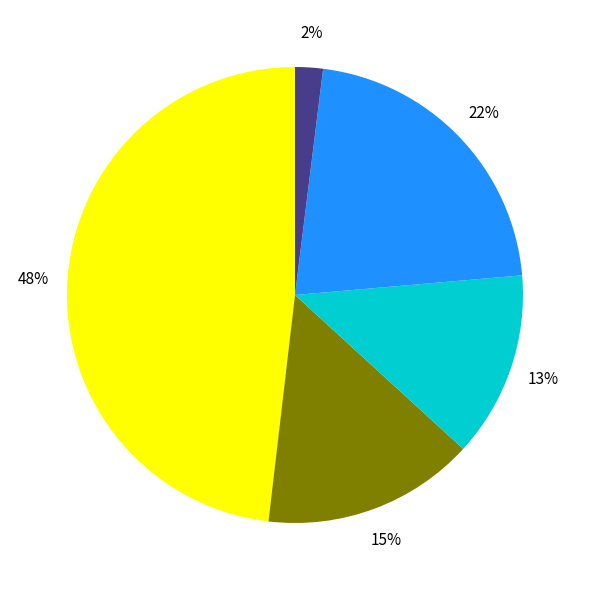

To the nearest percent, what is the average slice percentage?

20%